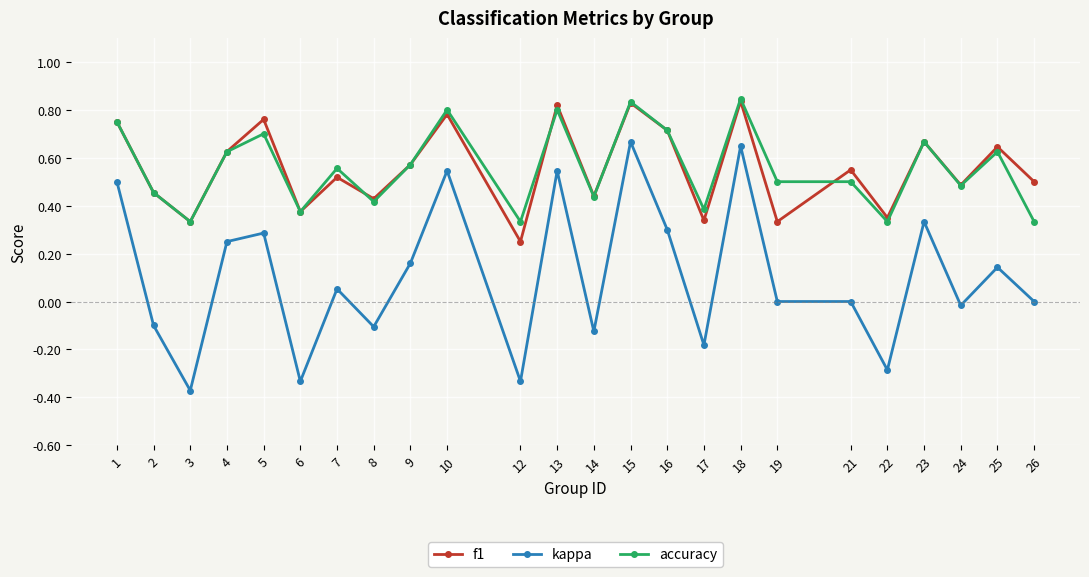

Is the value of accuracy at 16 greater than the value of f1 at 4?

Yes